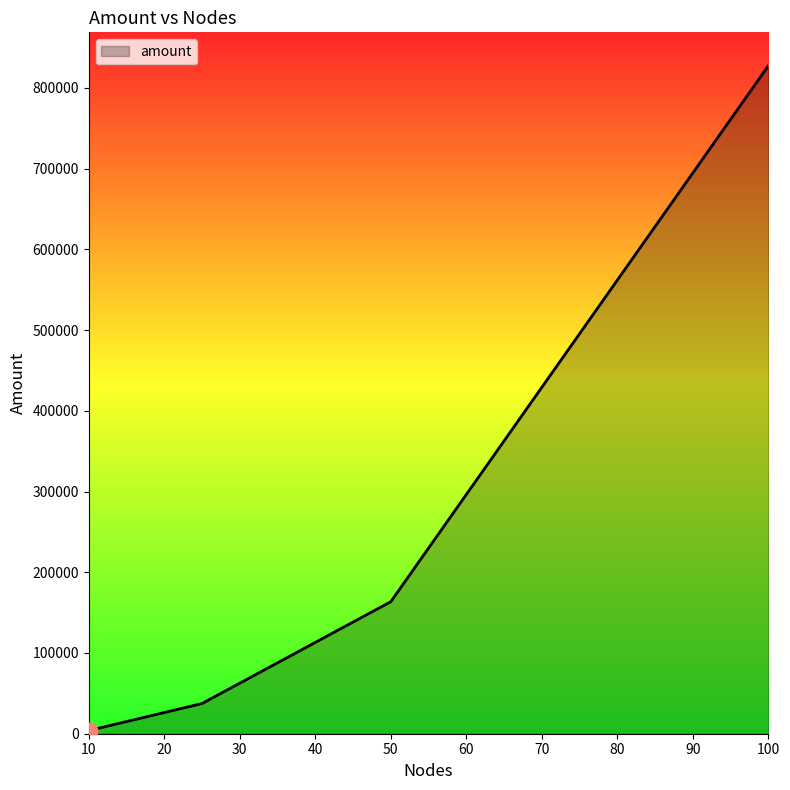

What is the sum of all values?

1032203